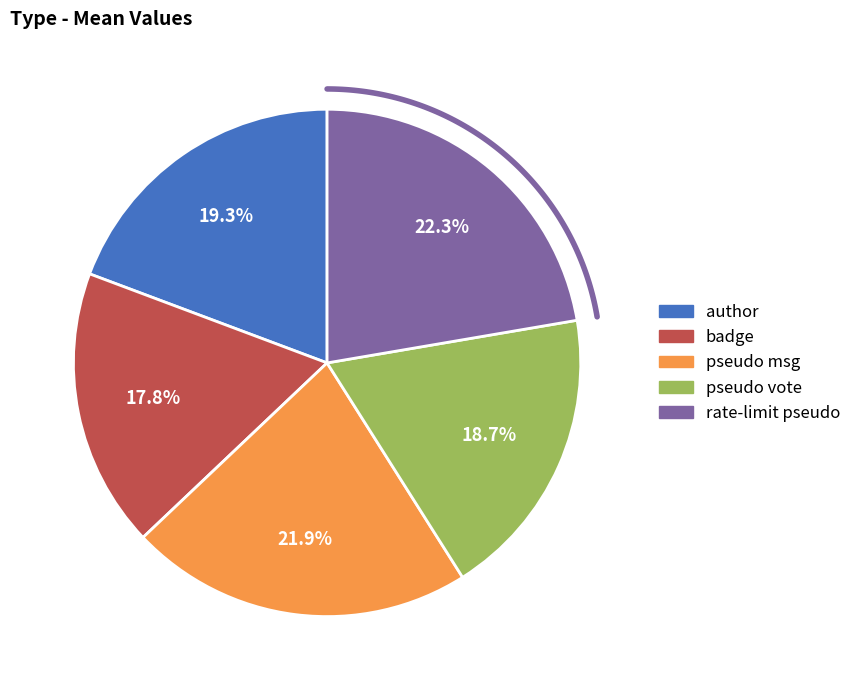

What percentage is the author slice, to the nearest percent?

19%